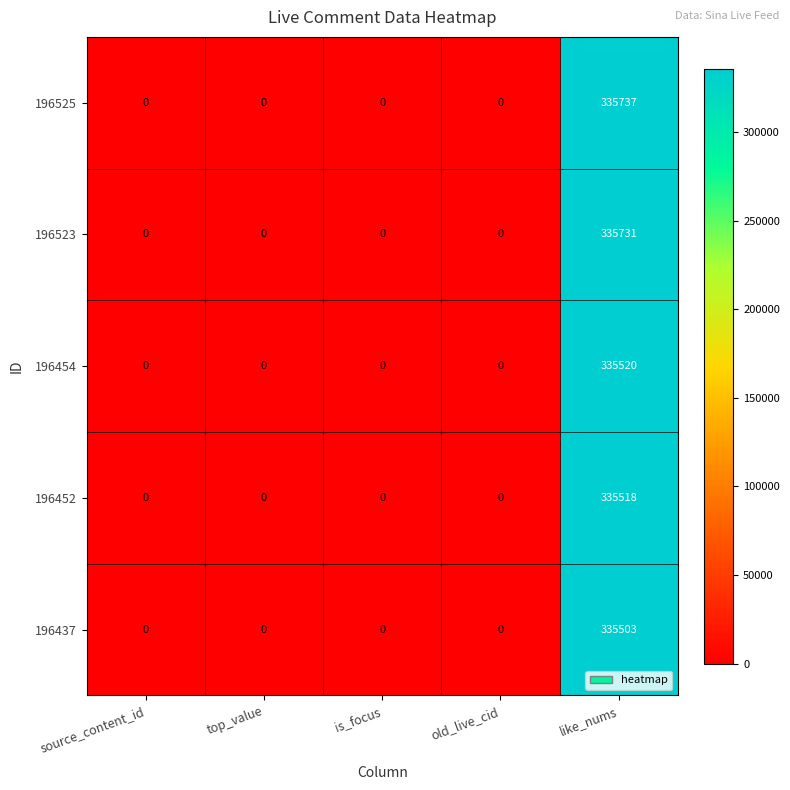

Reading left to right, list all the values displayed in this chart.

196525: source_content_id=0	top_value=0	is_focus=0	old_live_cid=0	like_nums=335737
196523: source_content_id=0	top_value=0	is_focus=0	old_live_cid=0	like_nums=335731
196454: source_content_id=0	top_value=0	is_focus=0	old_live_cid=0	like_nums=335520
196452: source_content_id=0	top_value=0	is_focus=0	old_live_cid=0	like_nums=335518
196437: source_content_id=0	top_value=0	is_focus=0	old_live_cid=0	like_nums=335503